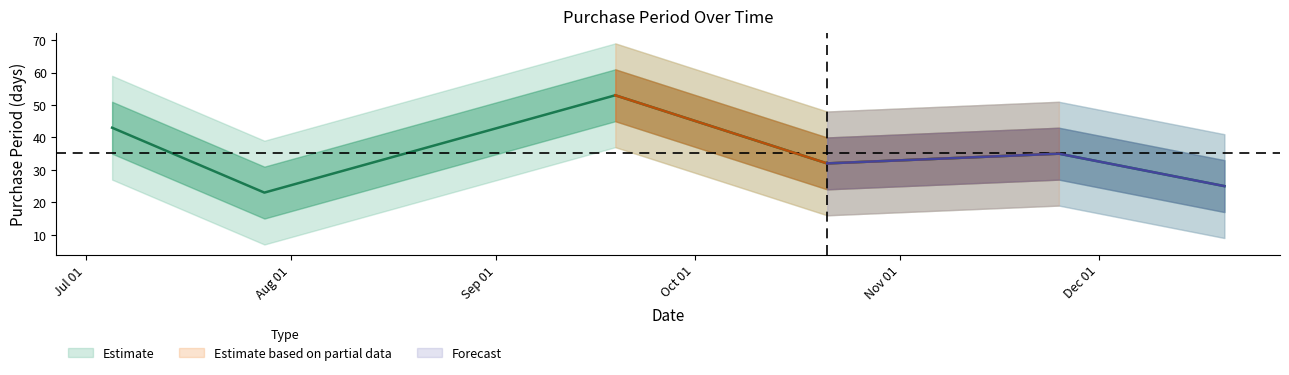

What position from the right is 2016-10-21?

3